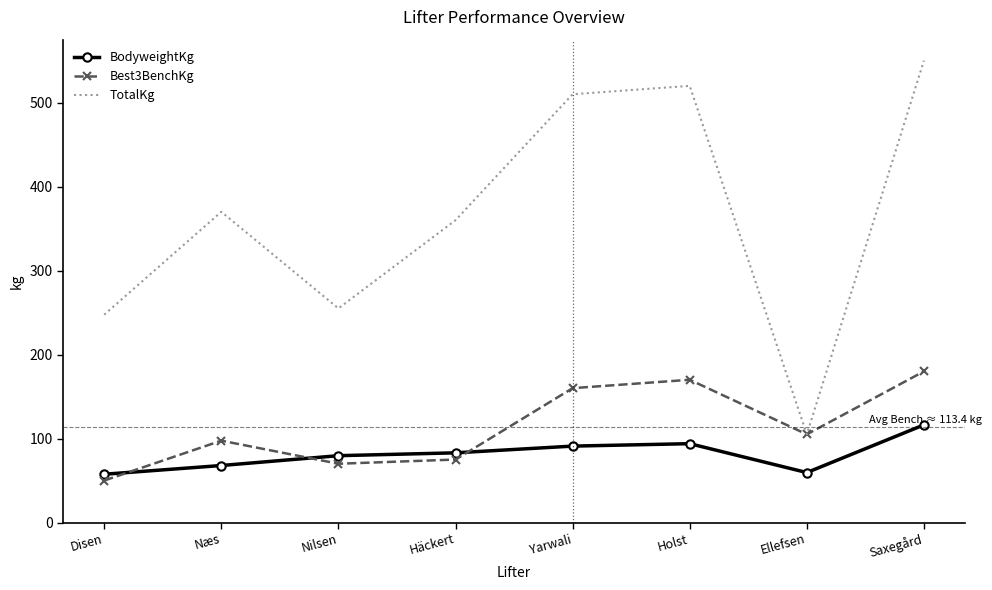

What position from the right is Holst?

3